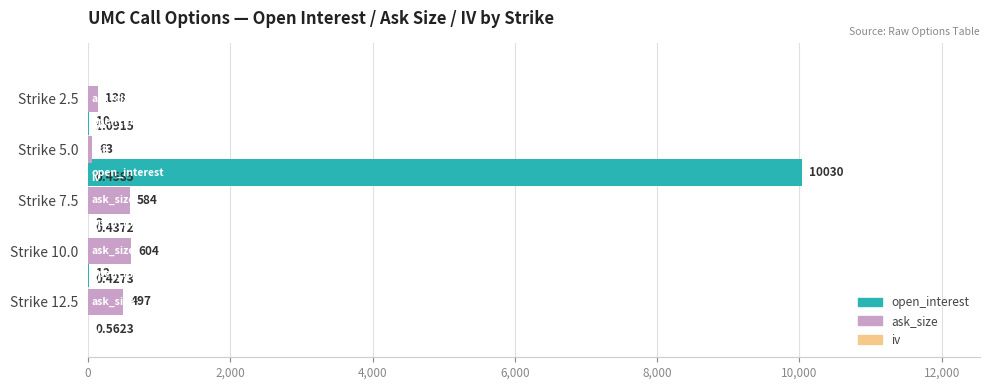

Reading left to right, transcribe all the data shown in this chart.

open_interest: 0.0	10.0	10030.0	3.0	12.0
ask_size: 138.0	63.0	584.0	604.0	497.0
iv: 1.1	0.5	0.4	0.4	0.6